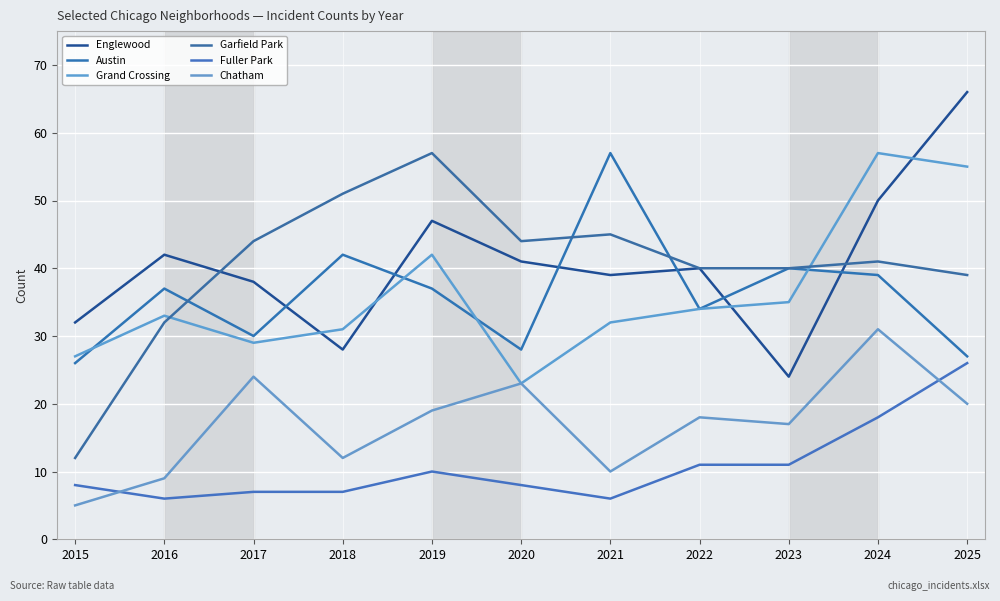

What is the difference between the maximum and second lowest values in the Grand Crossing series?

30